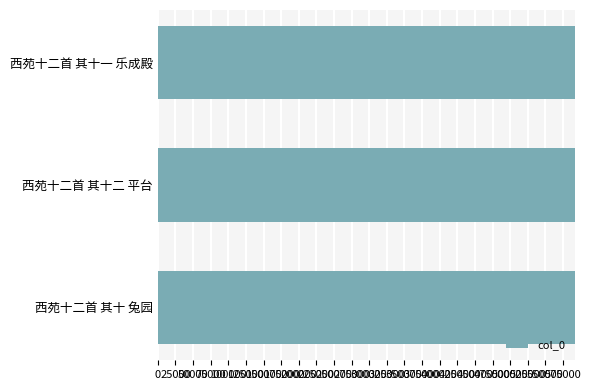

True or false: the data shows 591900 at 西苑十二首 其十一 乐成殿.

True